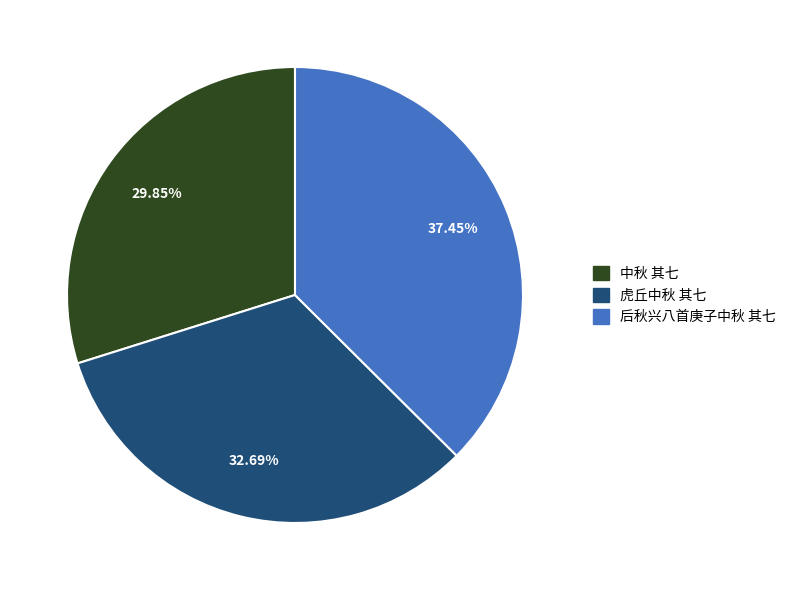

To the nearest percent, what percentage of the pie is 虎丘中秋 其七?

33%